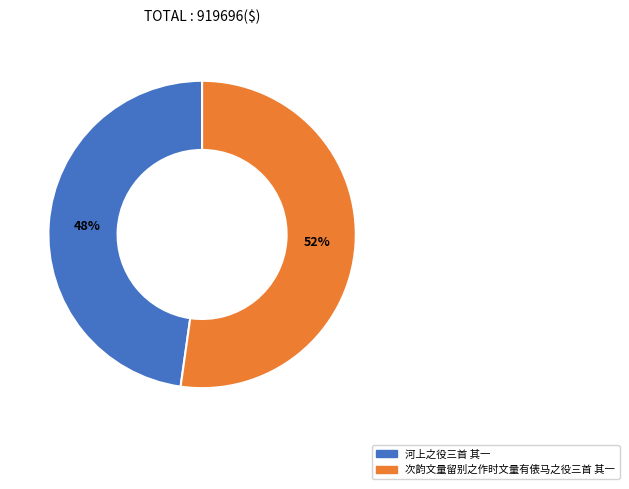

Which category has the biggest portion of the pie?

次韵文量留别之作时文量有俵马之役三首 其一